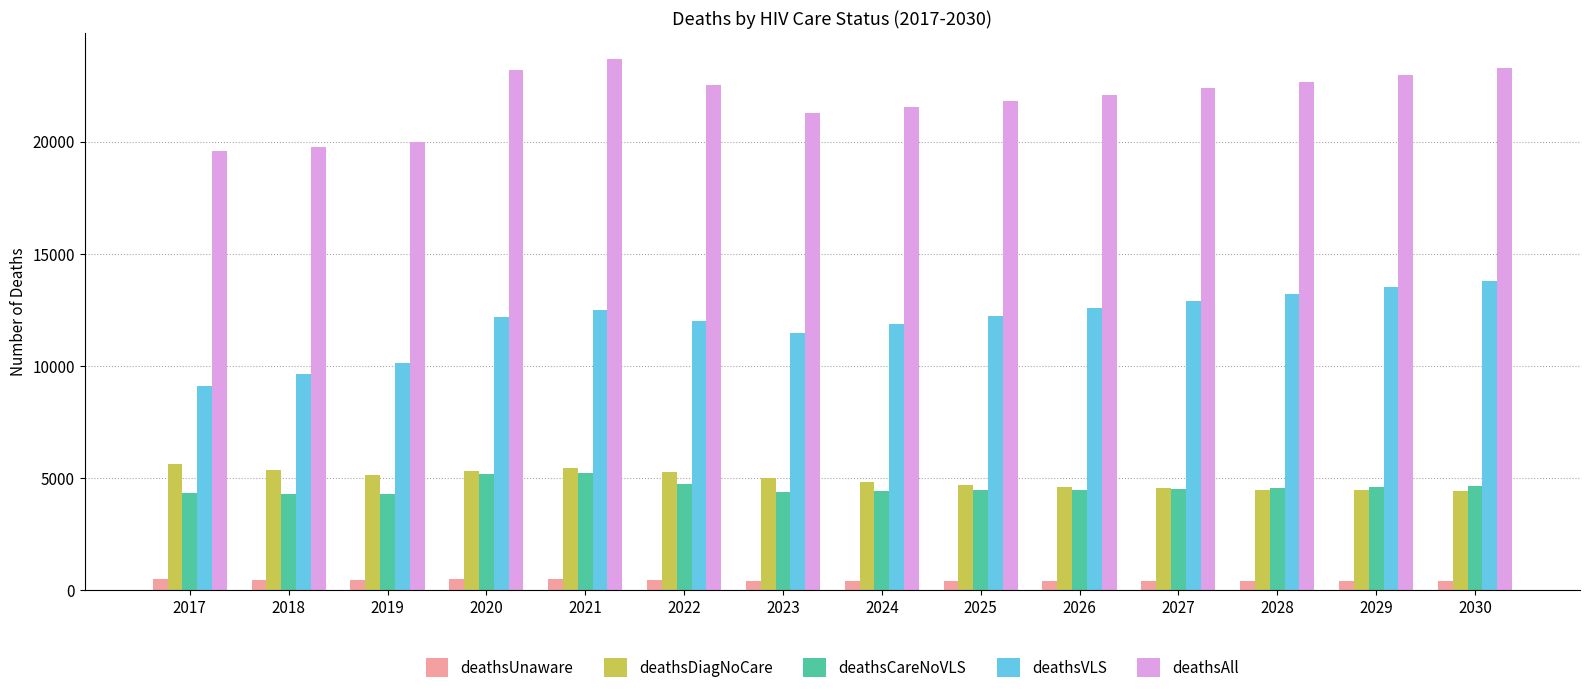

What are all the series names shown in the legend?

deathsUnaware, deathsDiagNoCare, deathsCareNoVLS, deathsVLS, deathsAll